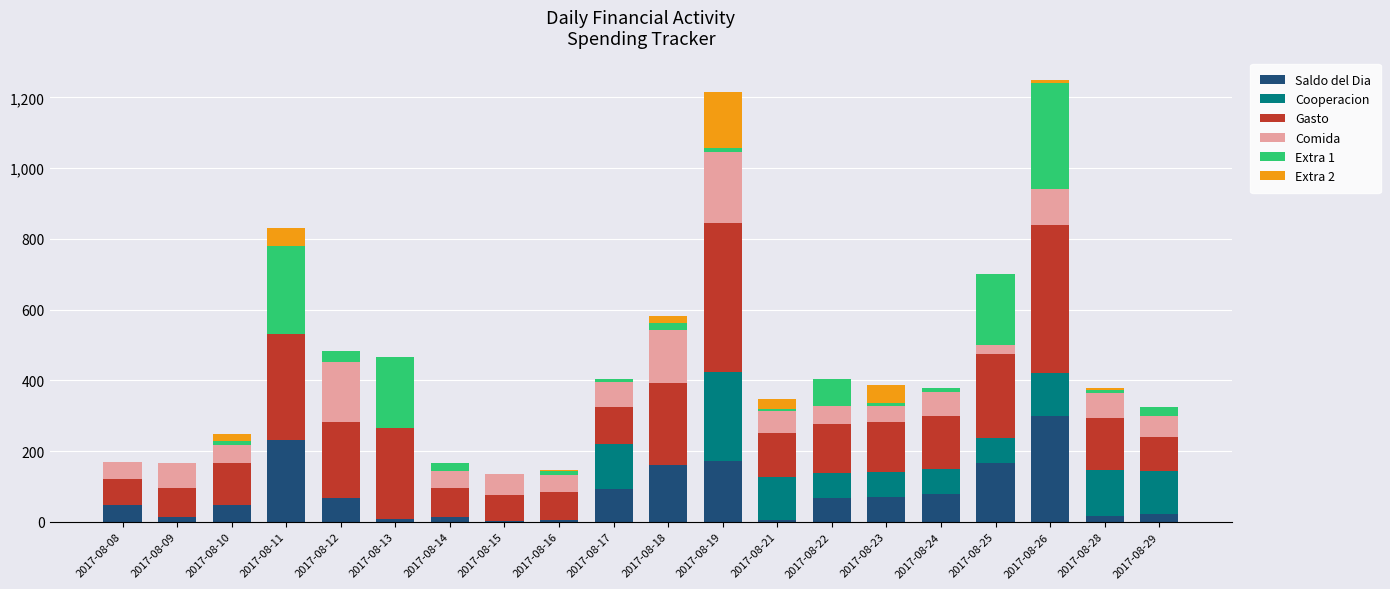

Which category has the highest value in the Saldo del Dia series?

2017-08-26